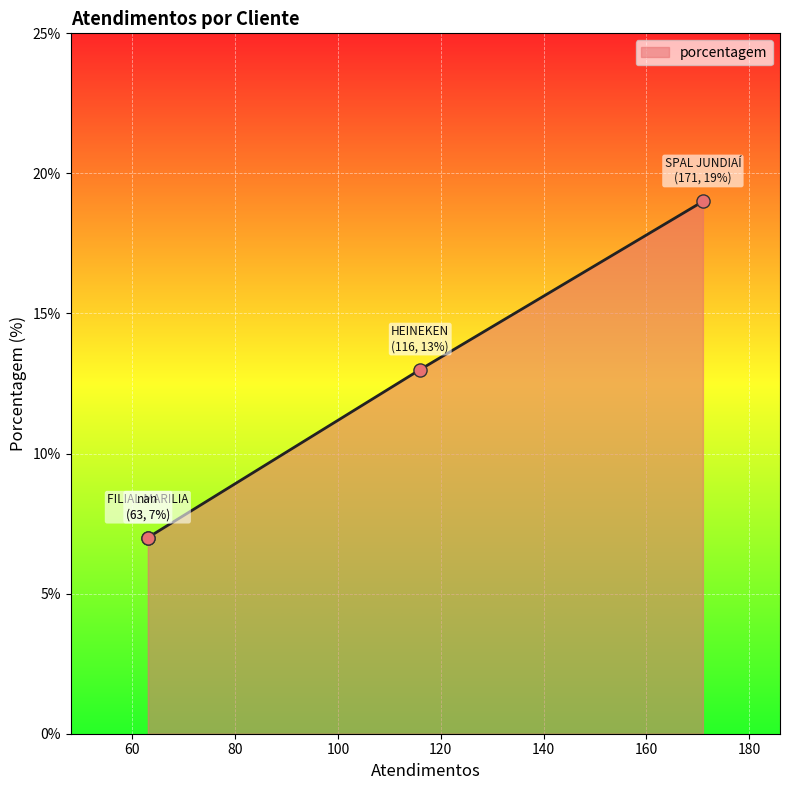

Which has a higher value, FILIAL MARILIA or SPAL JUNDIAÍ?

SPAL JUNDIAÍ